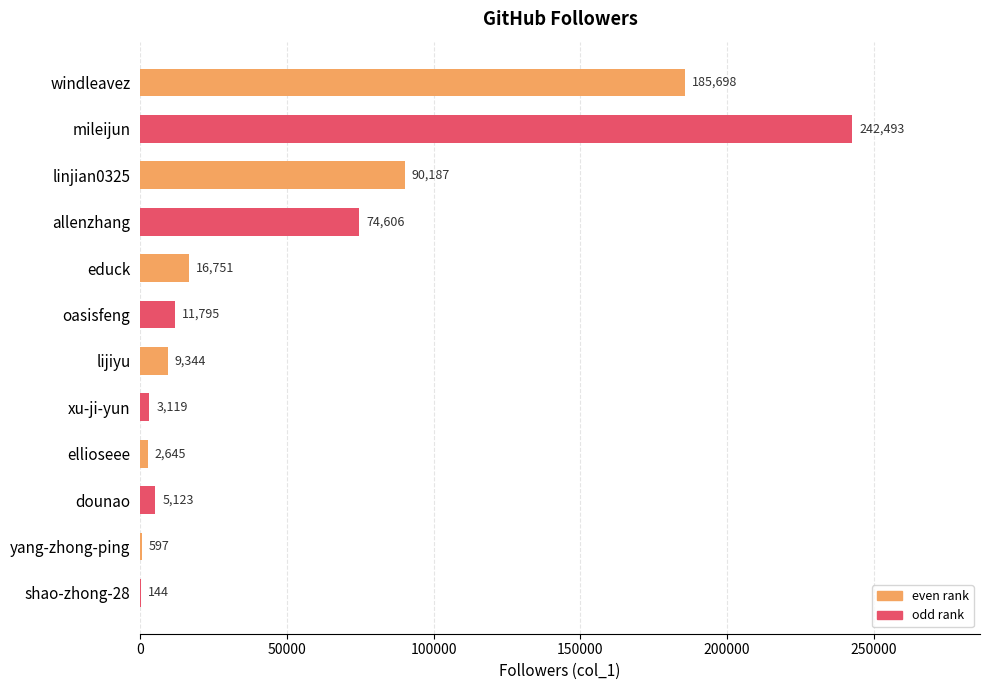

At which label is the value closest to 121318?

linjian0325